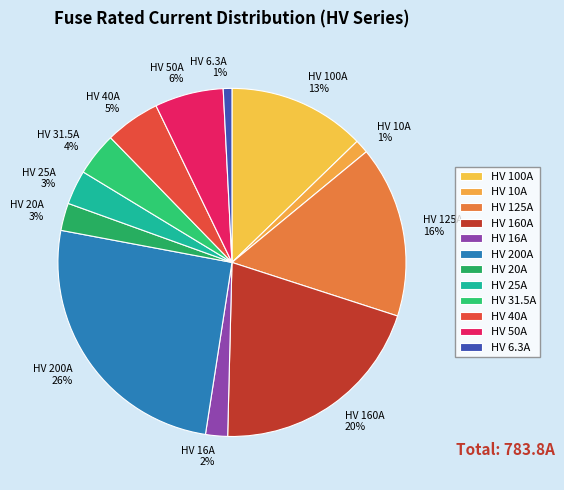

How many segments does this pie chart have?

12